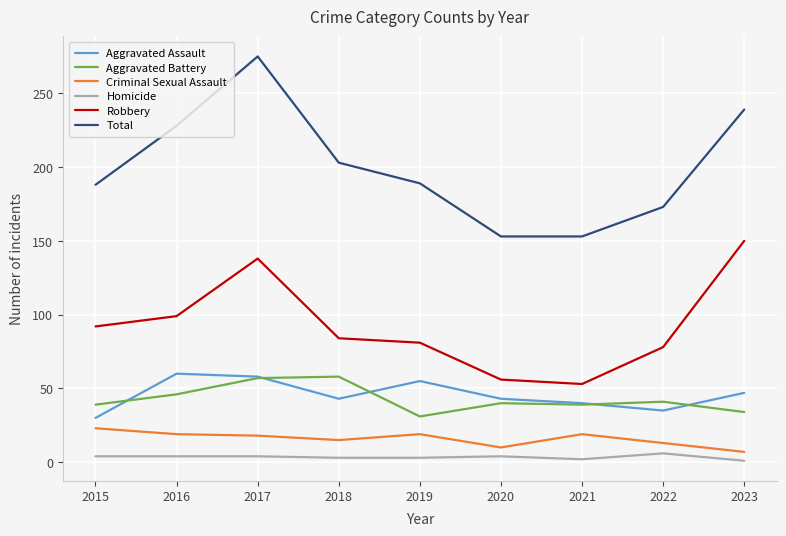

What is the minimum value for Aggravated Assault?

30